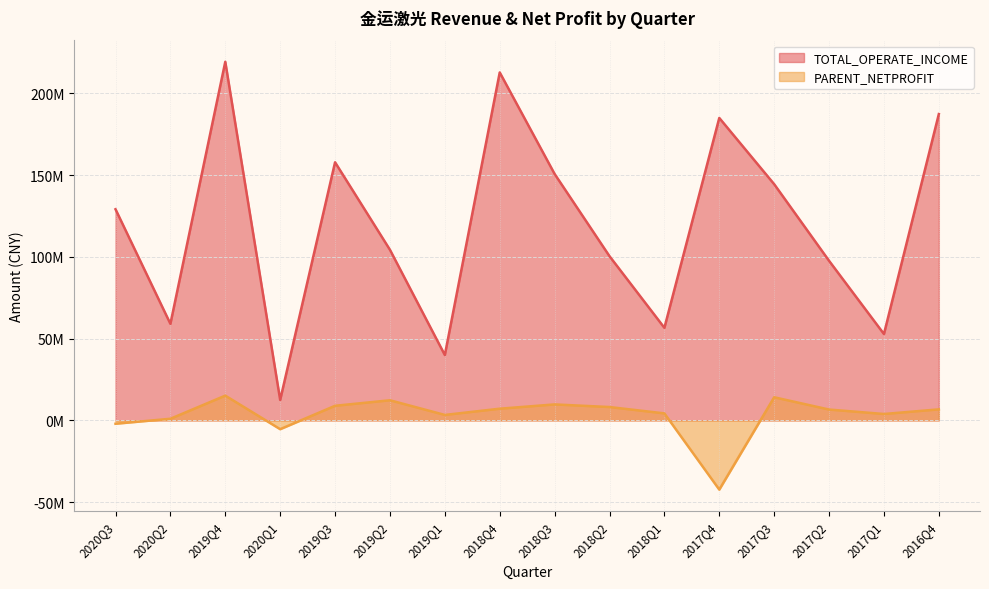

The PARENT_NETPROFIT series shows 1459005.3 at 2020Q2. True or false?

False